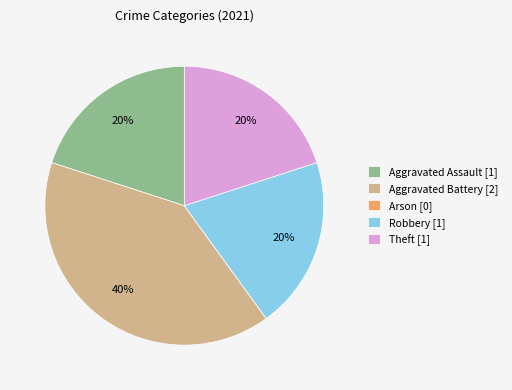

To the nearest percent, what percentage of the pie is Aggravated Battery?

40%